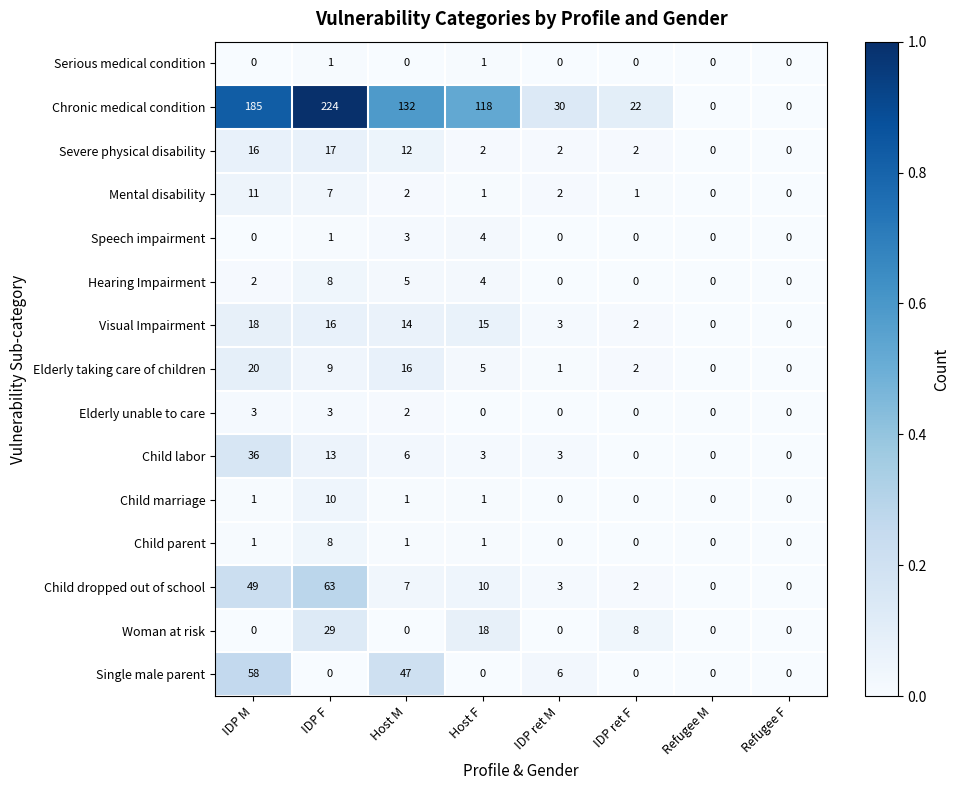

At which label is Child labor closest to 18?

IDP F